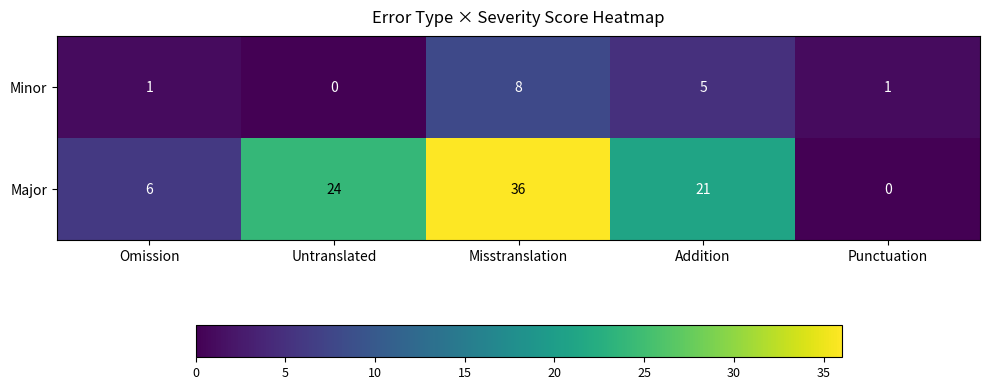

What is the maximum value shown in the chart?

36